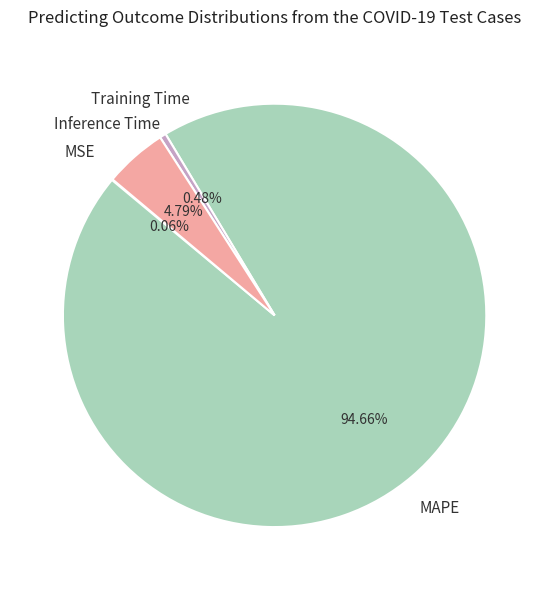

True or false: Inference Time accounts for 5% of the total.

True